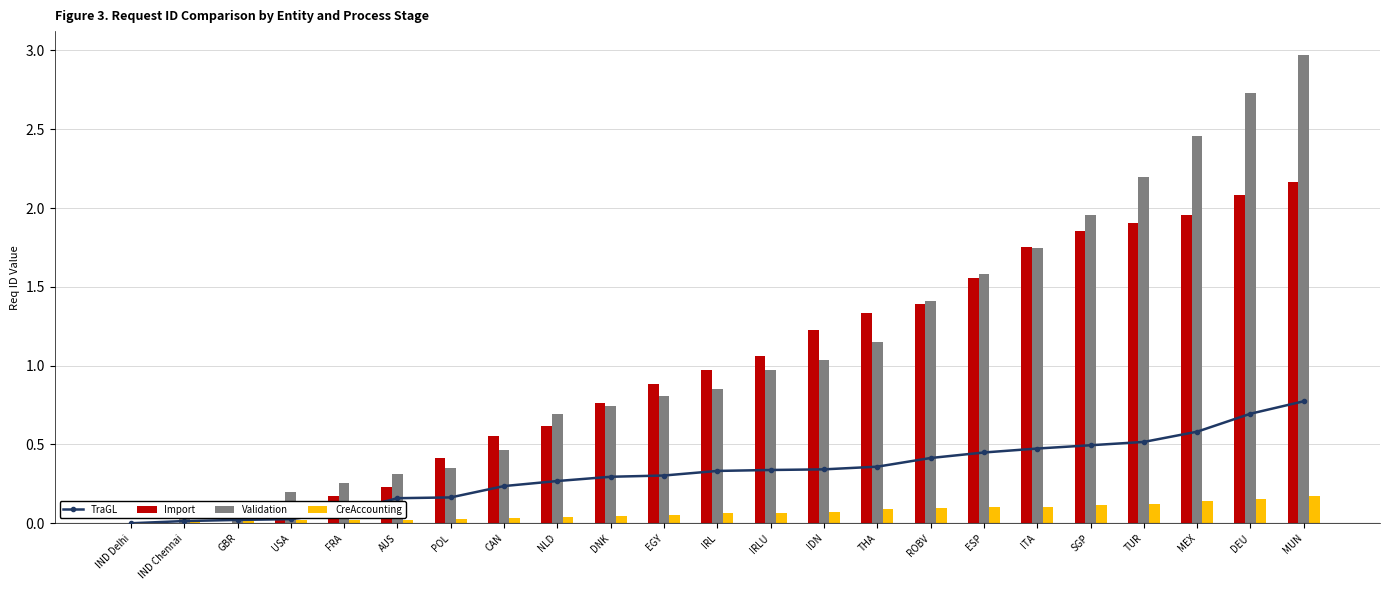

What position from the right is IDN?

10